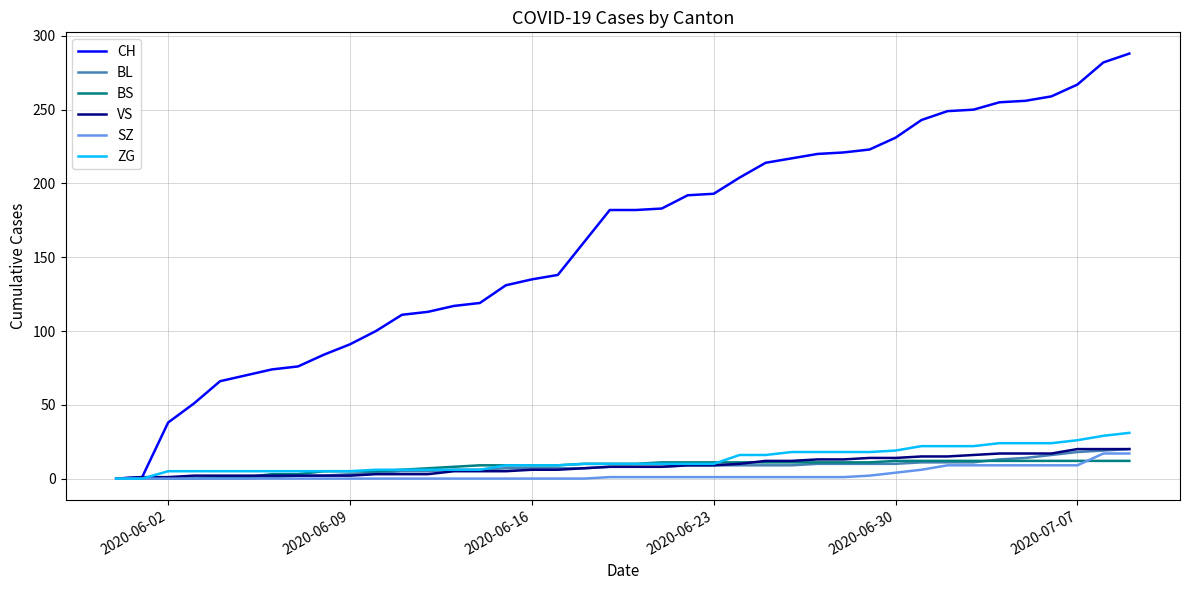

Which series has the largest total across all categories?

CH